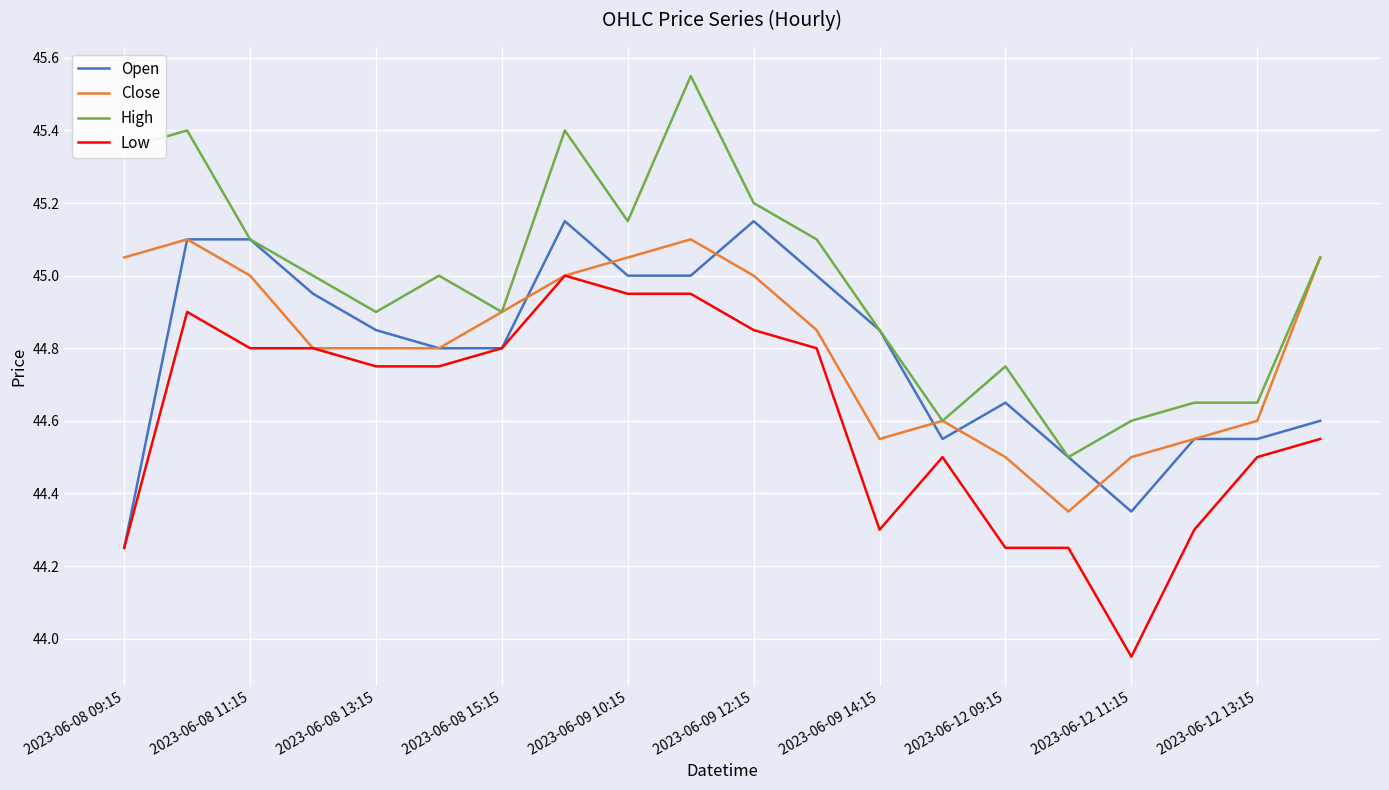

Which series has the largest total across all categories?

High